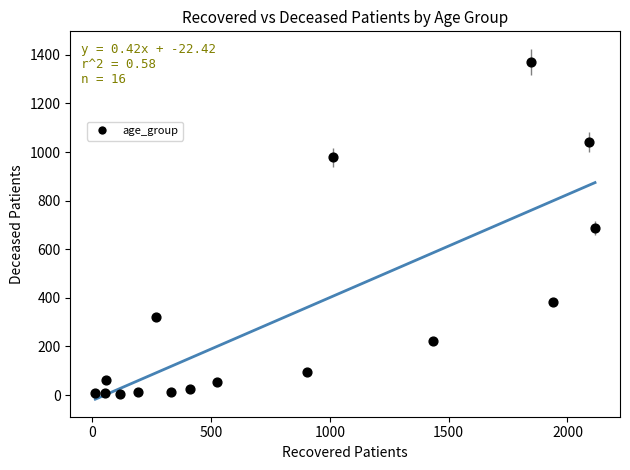

What is the range of X values (max minus min)?

2103